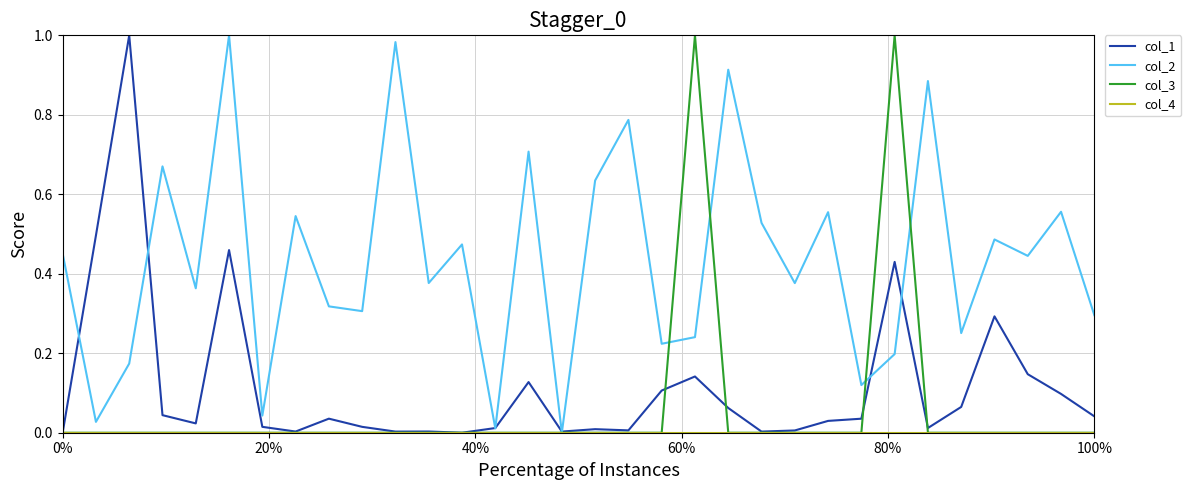

Which series has the largest total across all categories?

col_2